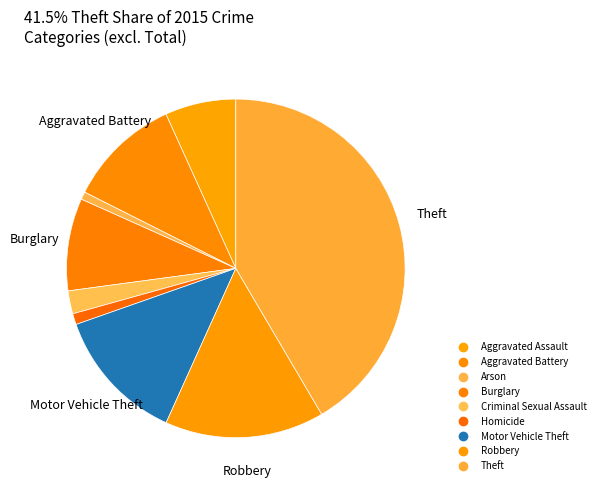

Which slice is the smallest?

Arson